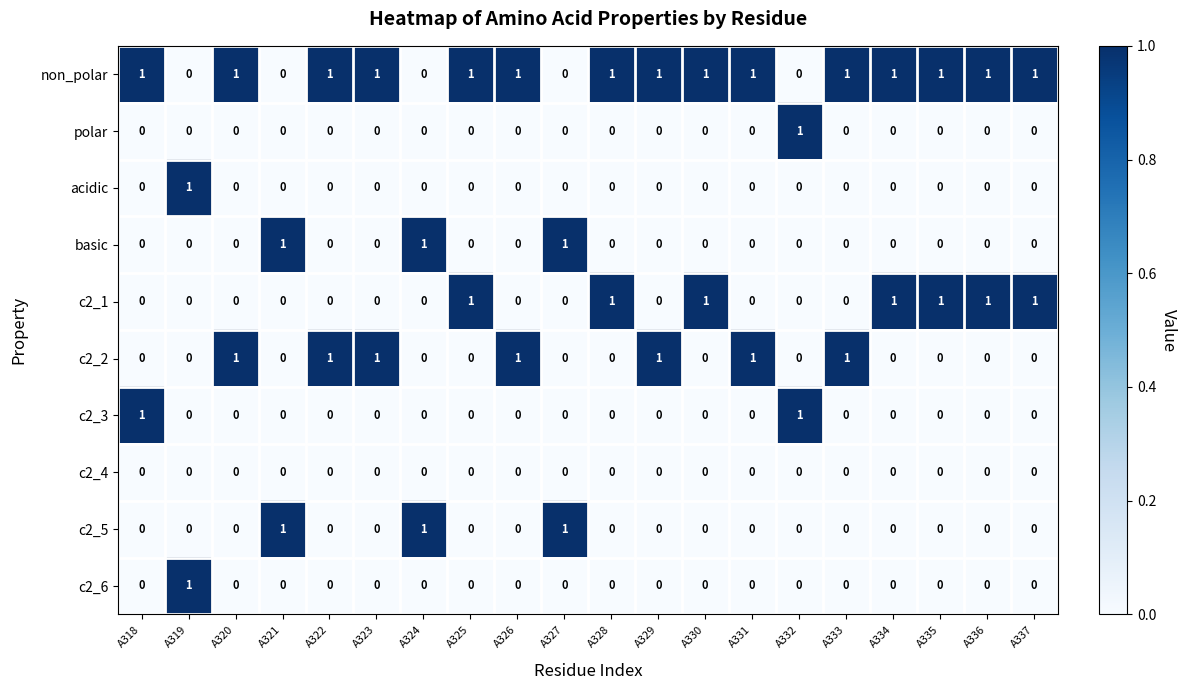

At how many categories does at least one series exceed 0?

20